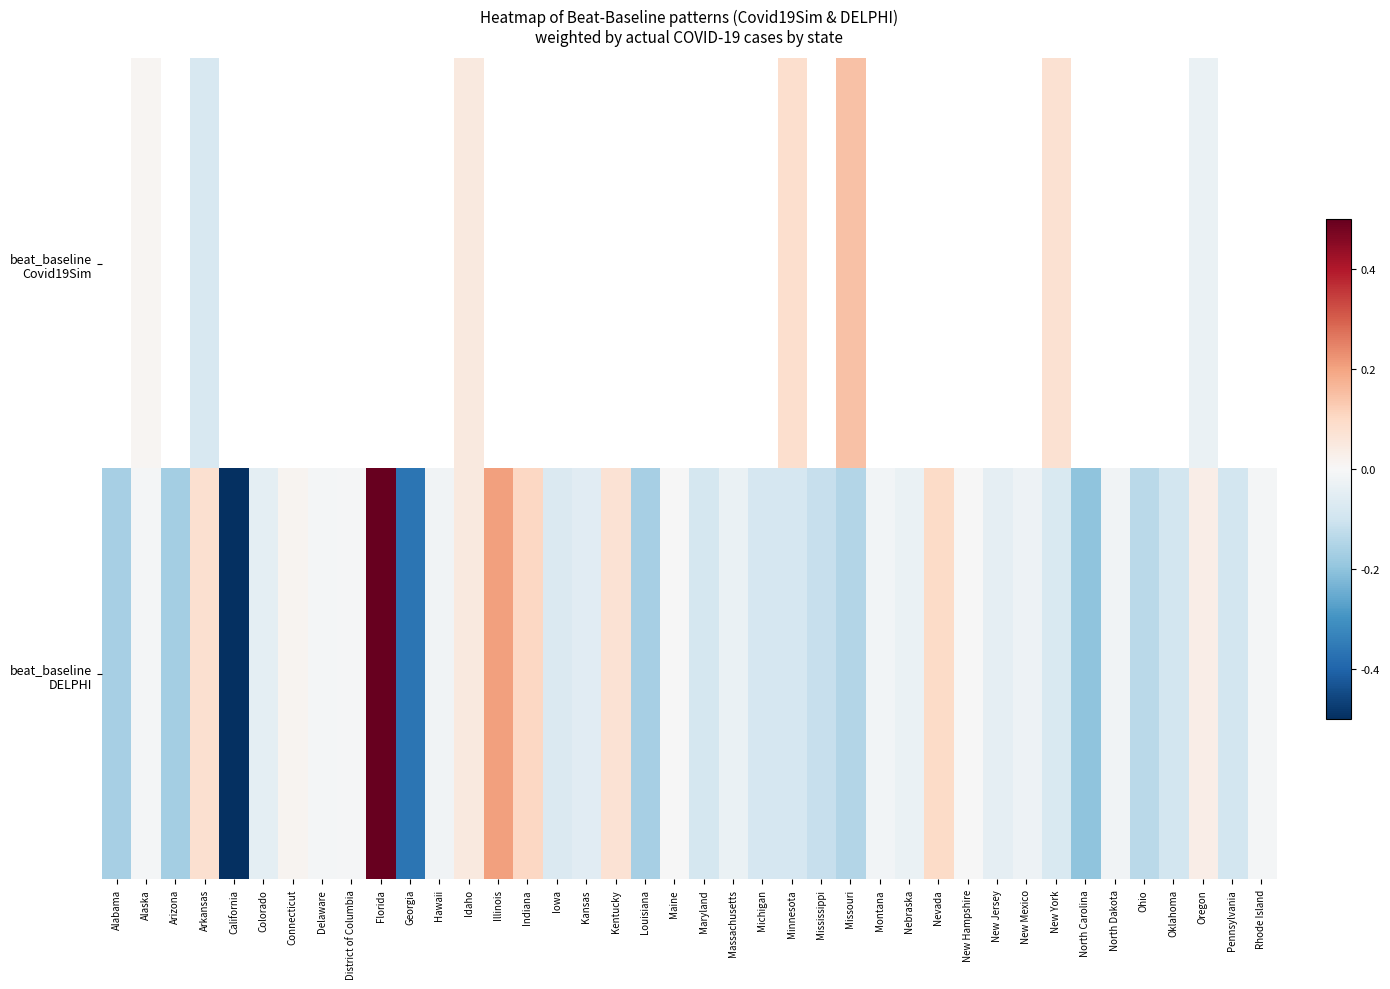

Is the value of beat_baseline DELPHI at Arkansas greater than the value of beat_baseline Covid19Sim at Mississippi?

No